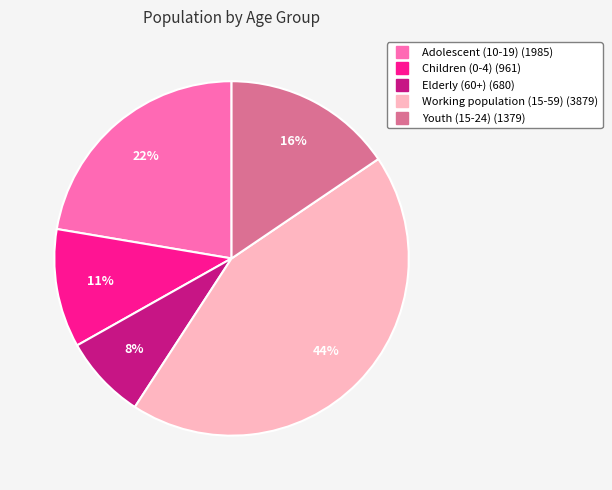

Does Children (0-4) account for over 50% of the chart?

No